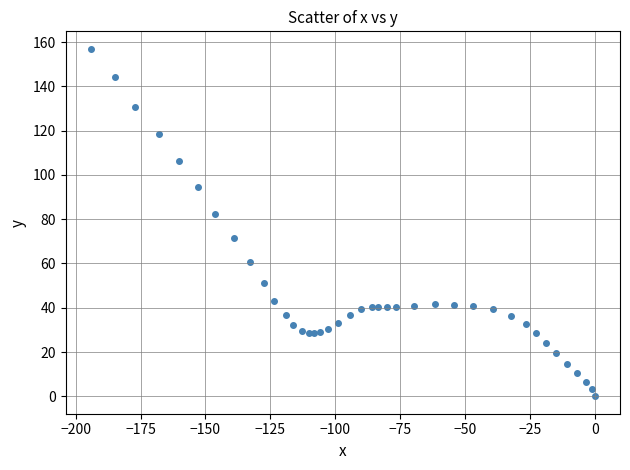

What is the range of X values (max minus min)?

194.2